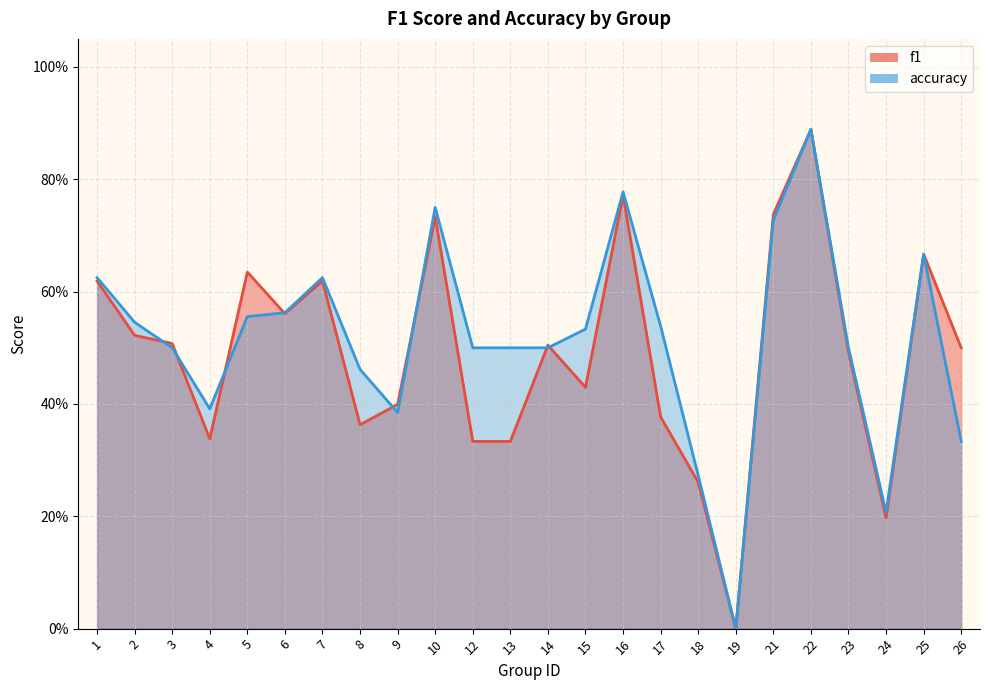

Read the f1 value at 8.

0.4